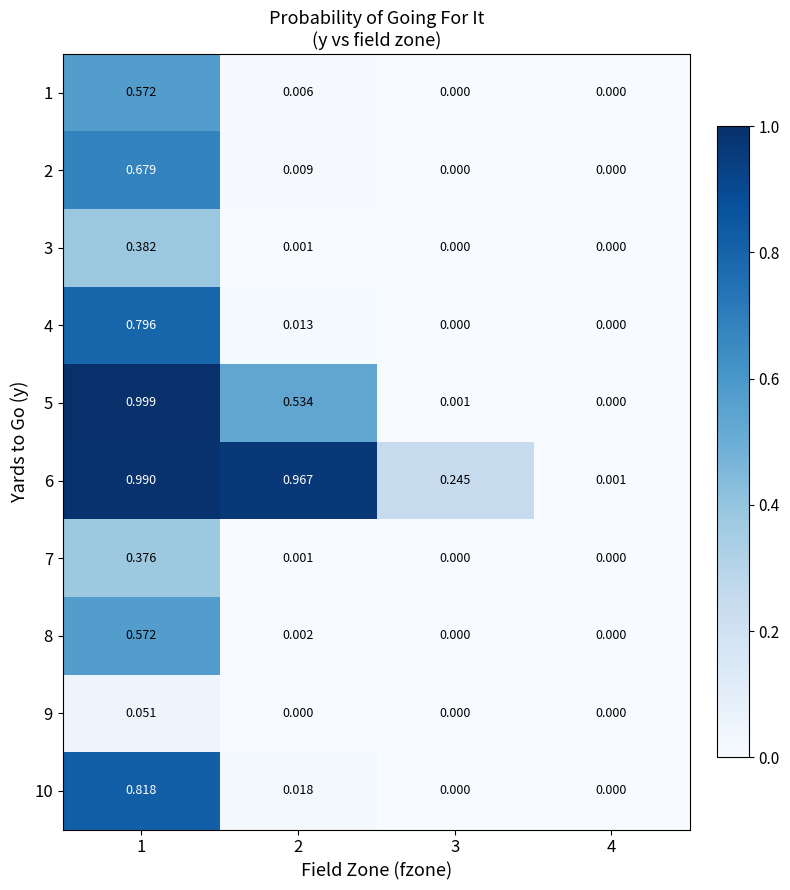

How many distinct data groups are displayed?

10